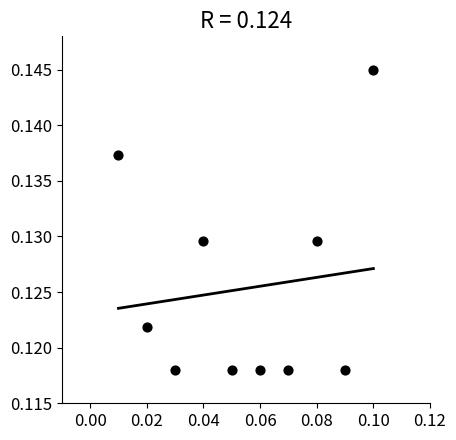

Count the number of points in this scatter plot.

10